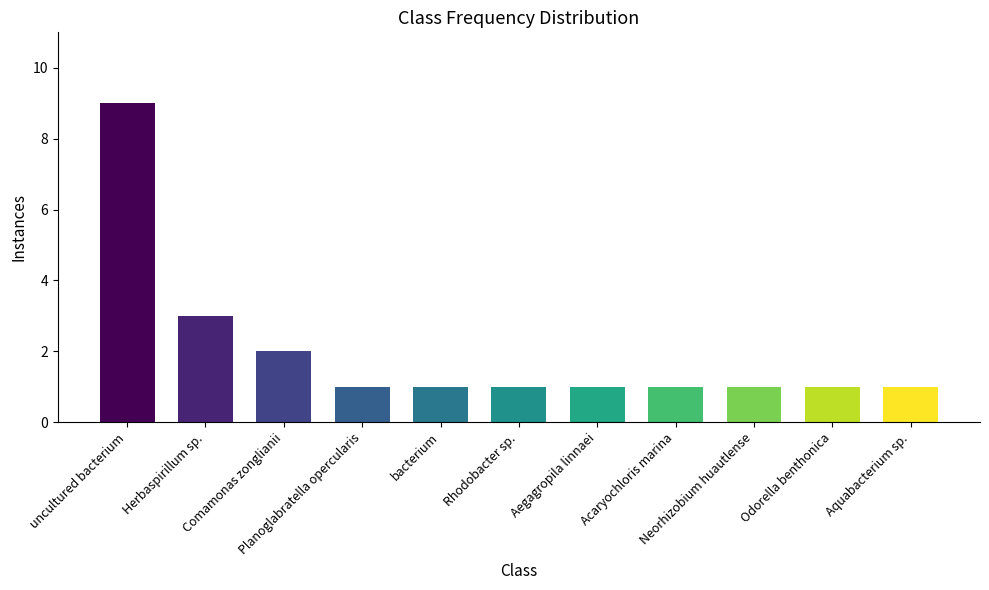

Reading left to right, transcribe all the data shown in this chart.

9	3	2	1	1	1	1	1	1	1	1